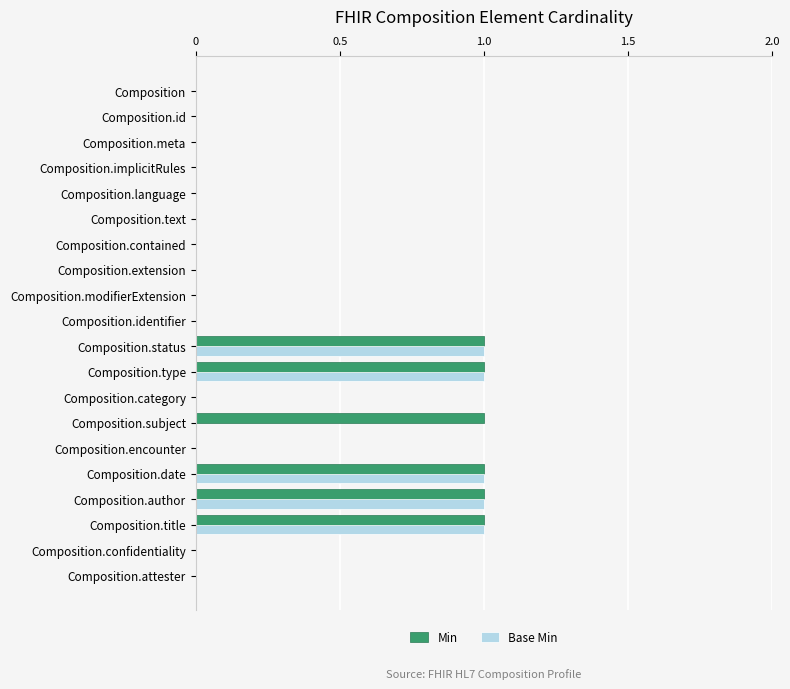

Is it true that Min equals -1 at Composition.identifier?

False